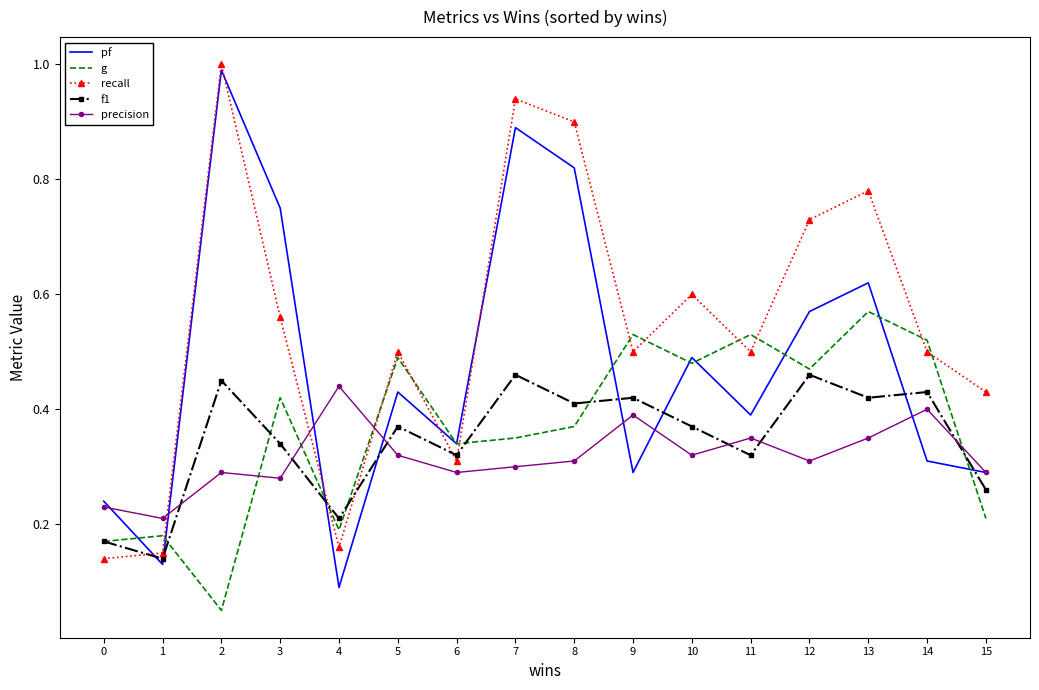

At which category does f1 reach its first local peak?

2